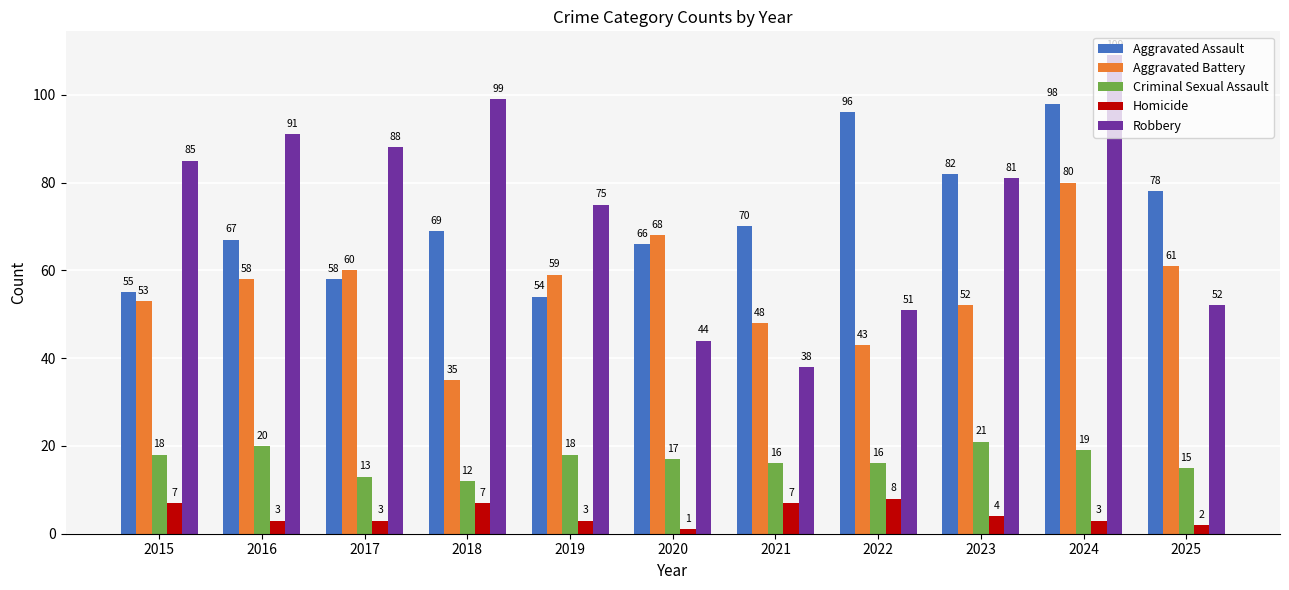

Is it true that Aggravated Assault equals 29 at 2020?

False